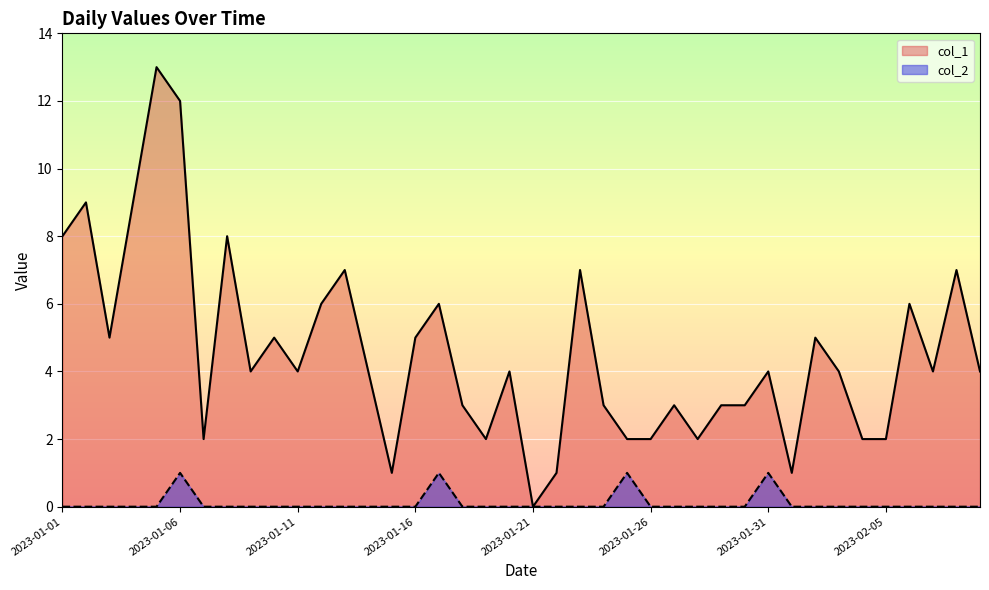

Which series has the largest range (max minus min)?

col_1